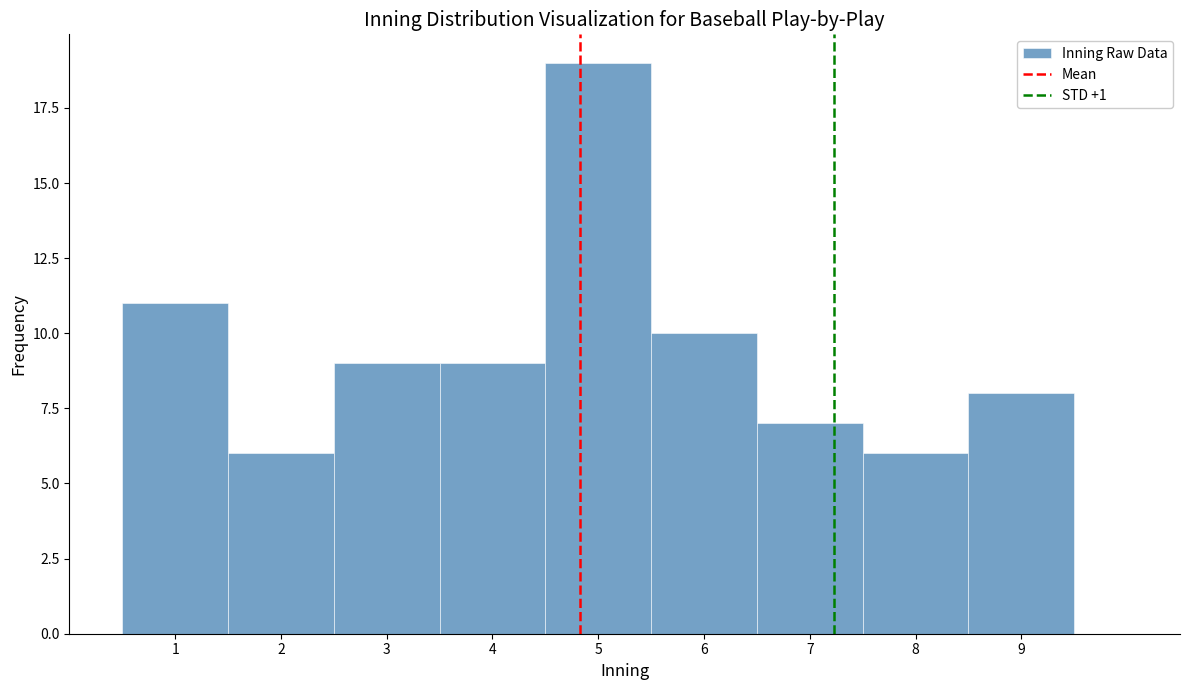

Reading left to right, list every bar in this chart as the range it spans on the x-axis followed by its height. The values are not printed on the chart, so give them approximately, as read against the axis.

0.5 to 1.5: 11
1.5 to 2.5: 6
2.5 to 3.5: 9
3.5 to 4.5: 9
4.5 to 5.5: 19
5.5 to 6.5: 10
6.5 to 7.5: 7
7.5 to 8.5: 6
8.5 to 9.5: 8